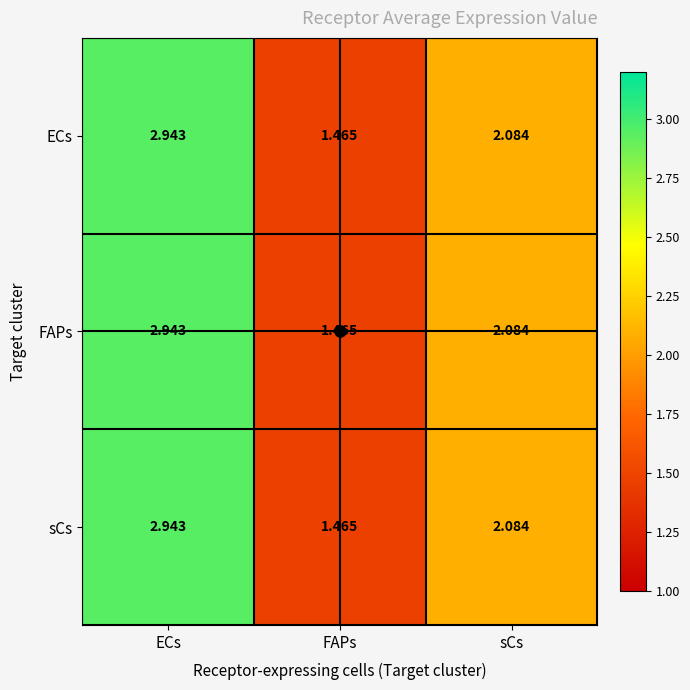

At which category is the sum across all series the highest?

ECs